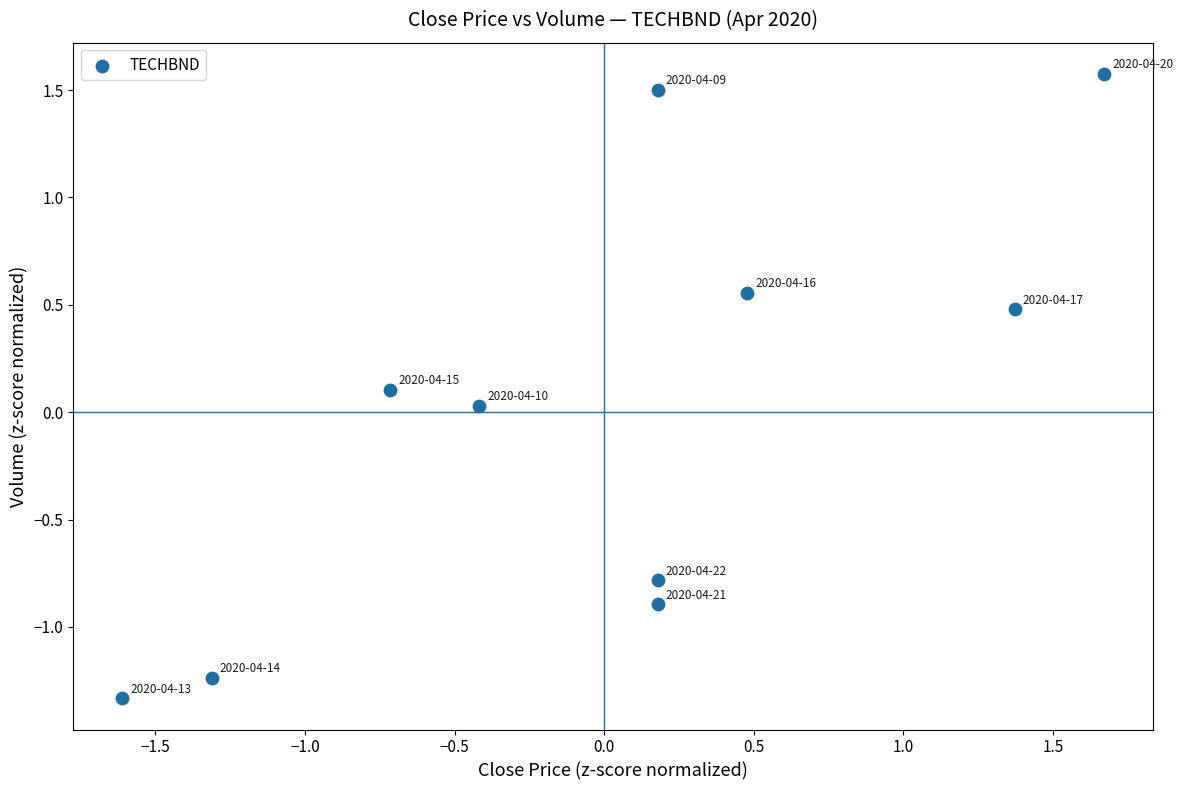

What is the range of Y values (max minus min)?

2.9